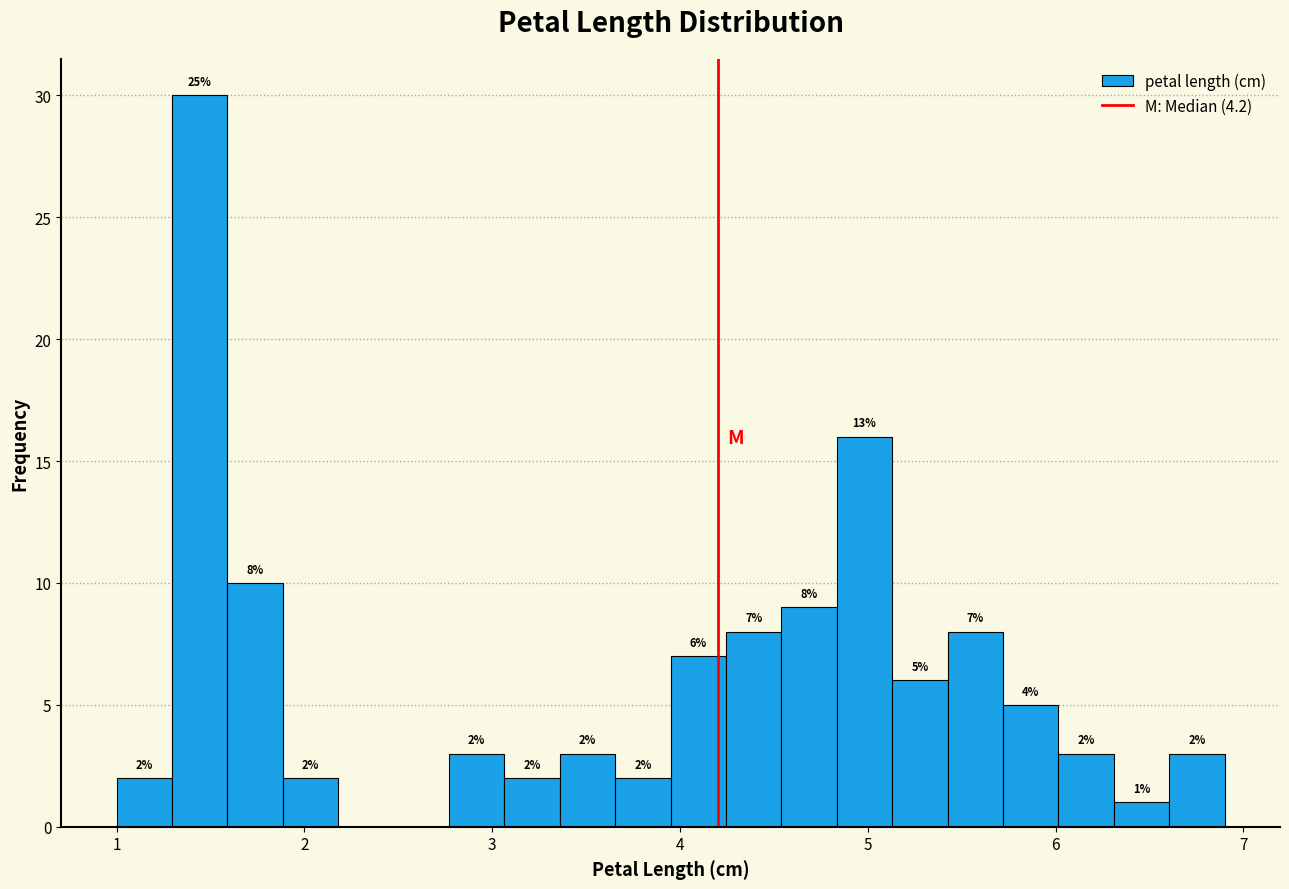

Around what value on the x-axis is the tallest bar? Give the approximate position of its centre, as read against the axis.

1.4